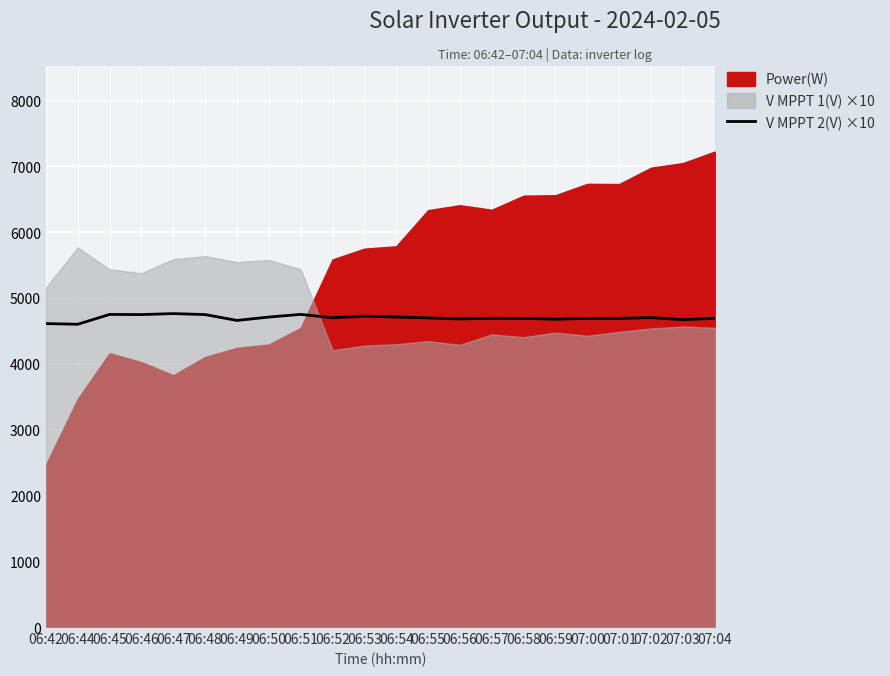

What is the lowest value of the V MPPT 2(V) ×10 series?

4601